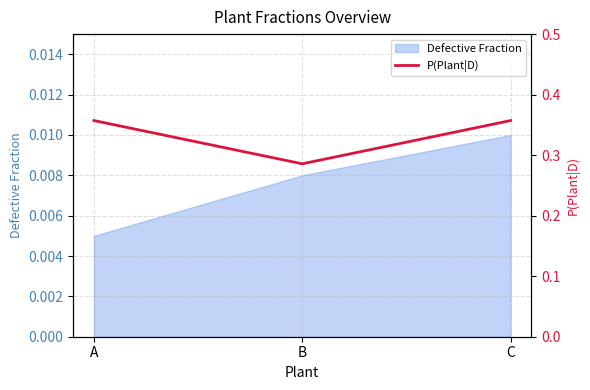

What is the value of the 2nd point from the left?

0.3